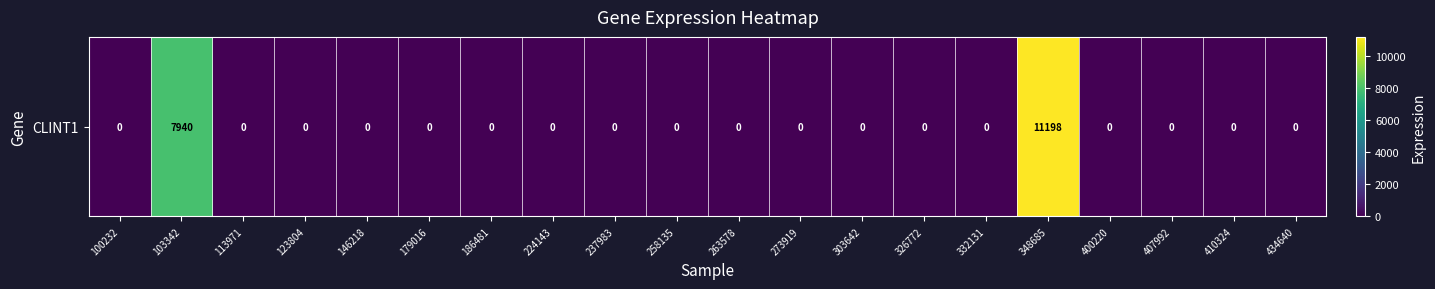

List the labels in order of value, largest first.

348685, 103342, 100232, 113971, 123804, 146218, 179016, 186481, 224143, 237983, 258135, 263578, 273919, 303642, 326772, 332131, 400220, 407992, 410324, 434640